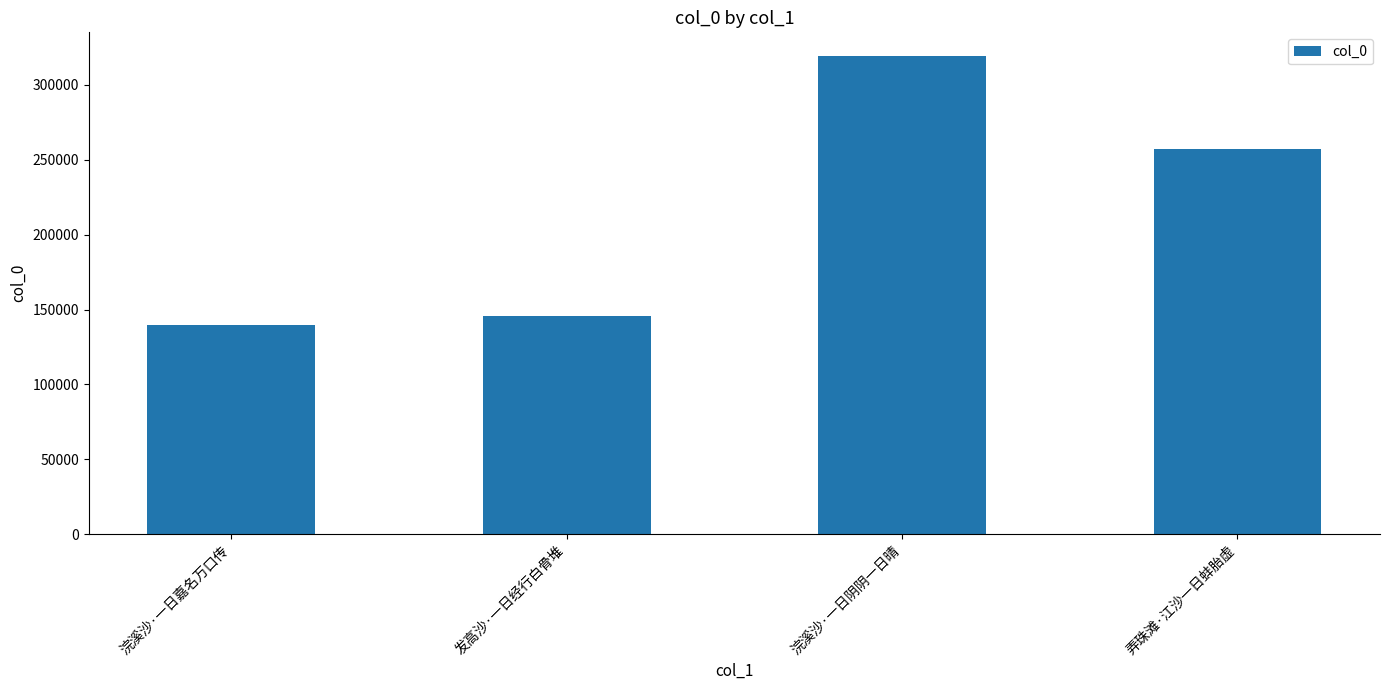

Is it true that the value at 发高沙·一日经行白骨堆 is 145926?

True